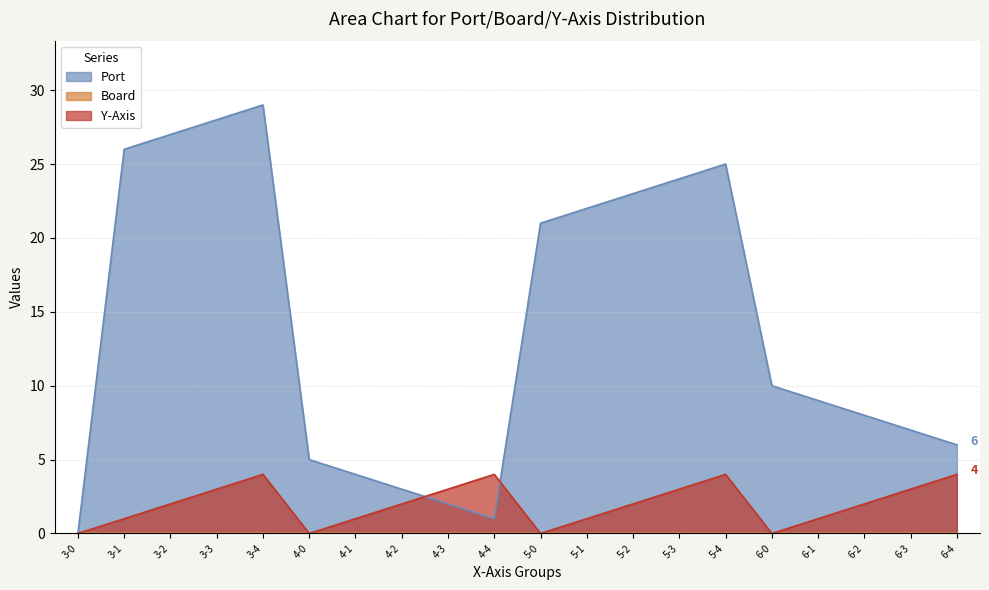

List the labels in order of Y-Axis value, smallest first.

3-0, 4-0, 5-0, 6-0, 3-1, 4-1, 5-1, 6-1, 3-2, 4-2, 5-2, 6-2, 3-3, 4-3, 5-3, 6-3, 3-4, 4-4, 5-4, 6-4